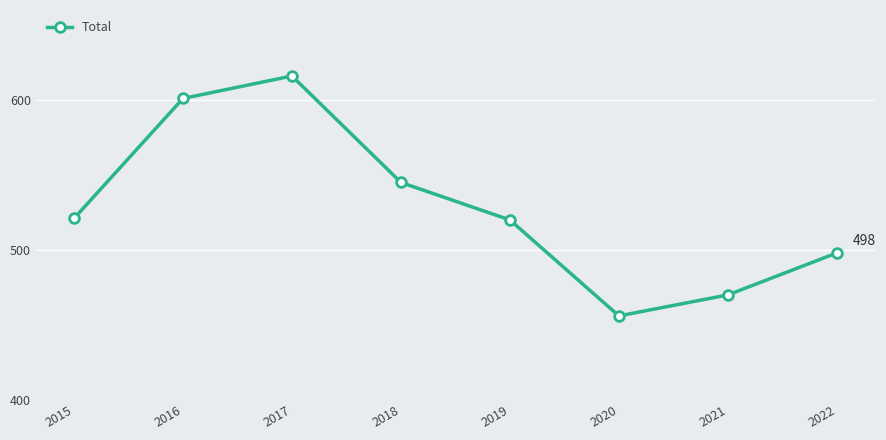

What is the value of the 8th point from the left?

498